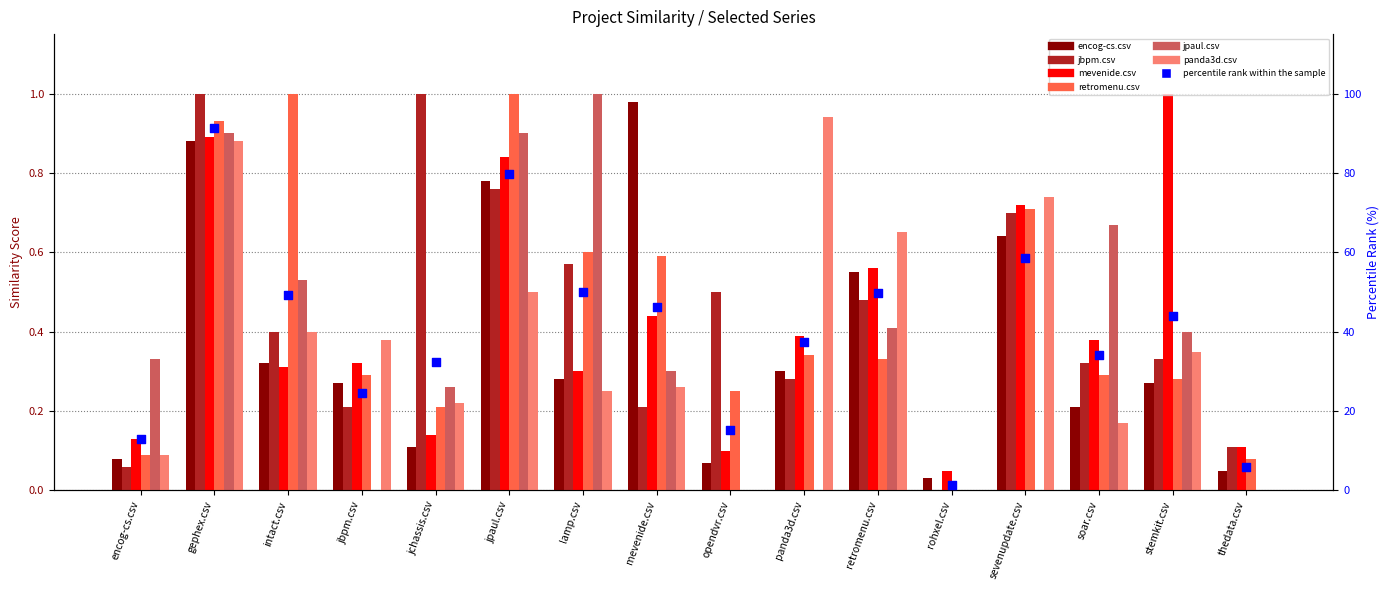

At how many categories does at least one series exceed 0?

16